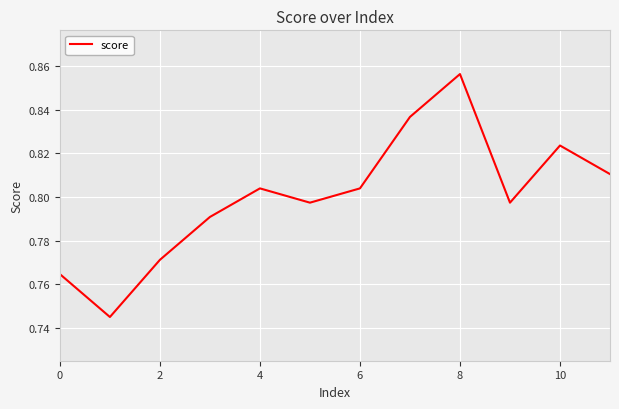

The chart shows a value of 0.5 at 2. True or false?

False